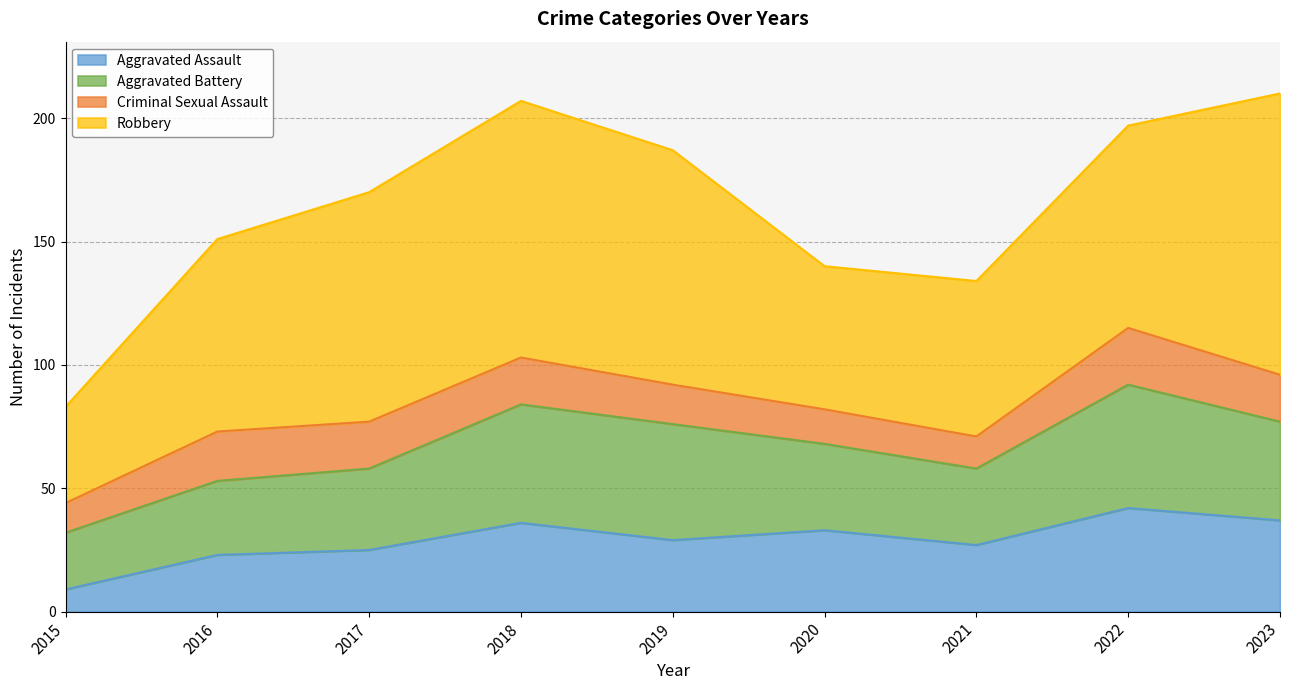

At which category is the sum across all series the highest?

2023